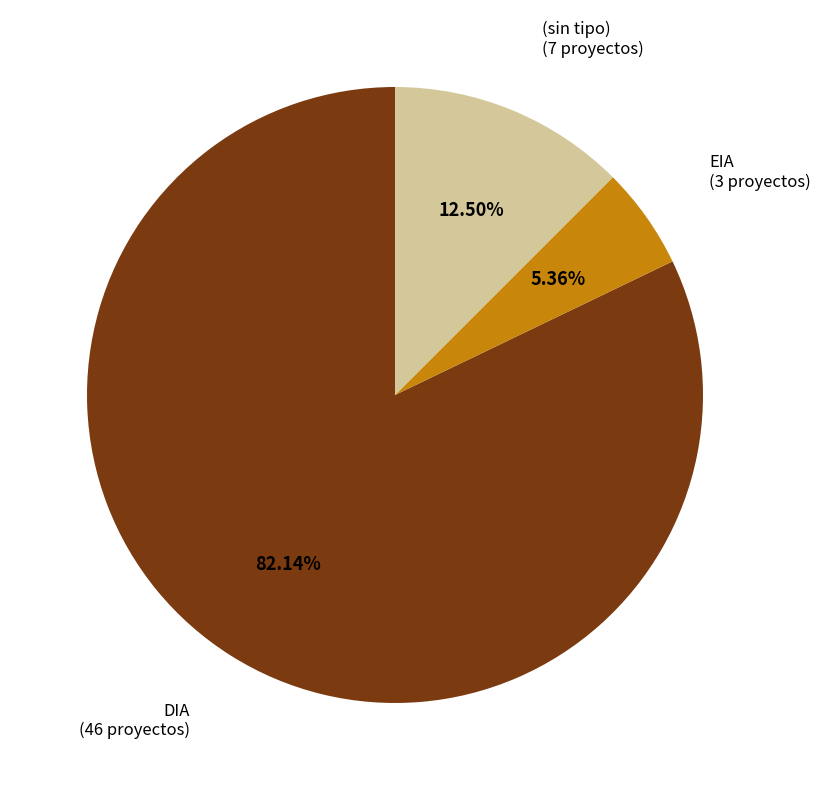

To the nearest percent, what portion does EIA represent?

5%